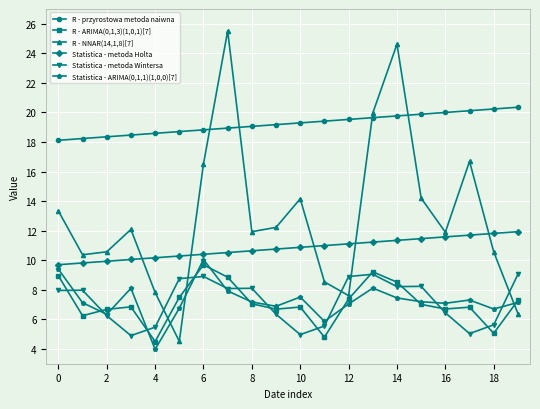

Which series has the largest total across all categories?

R - przyrostowa metoda naiwna